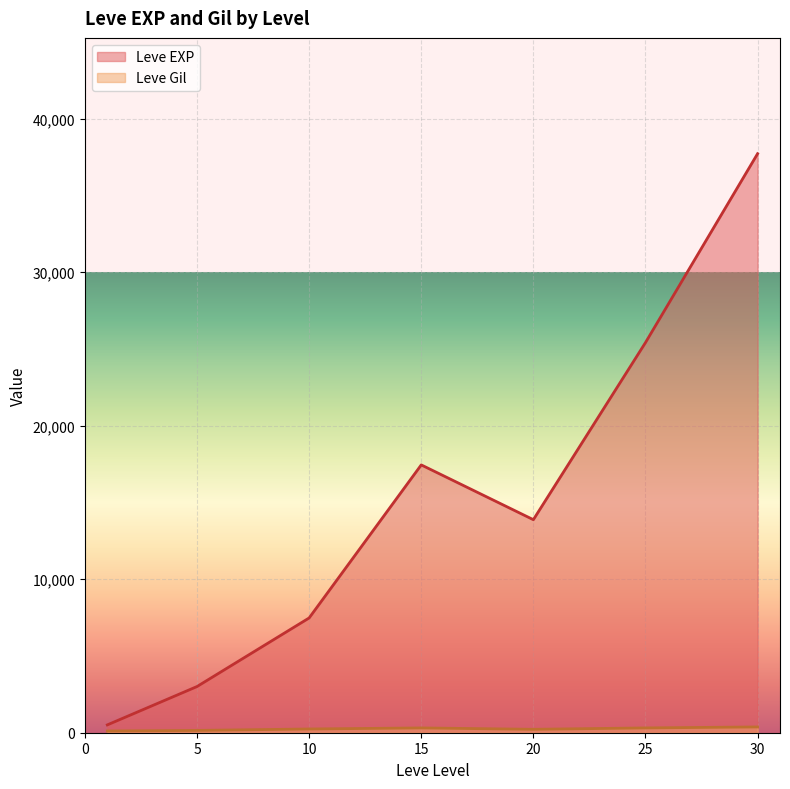

Where does the Leve Gil series first go above 223?

10